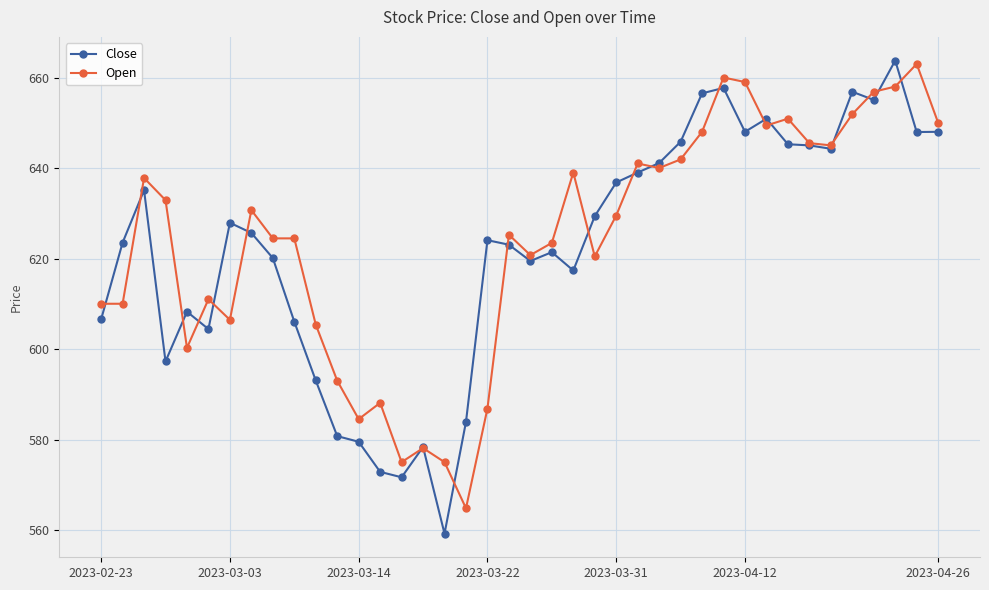

What is the value of the Open point at the 38th from the left?

658.0